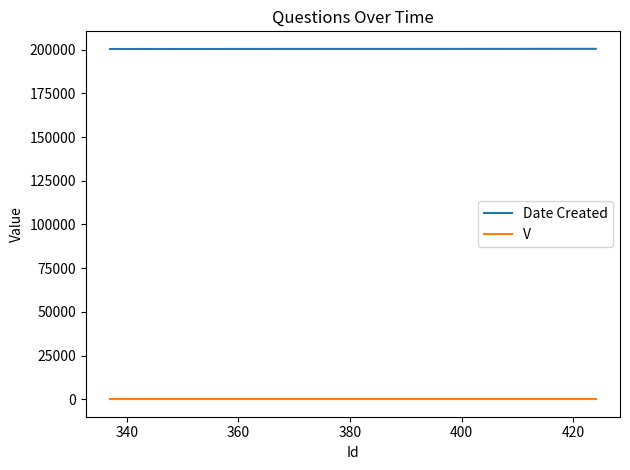

True or false: Date Created and V cross at least once.

False